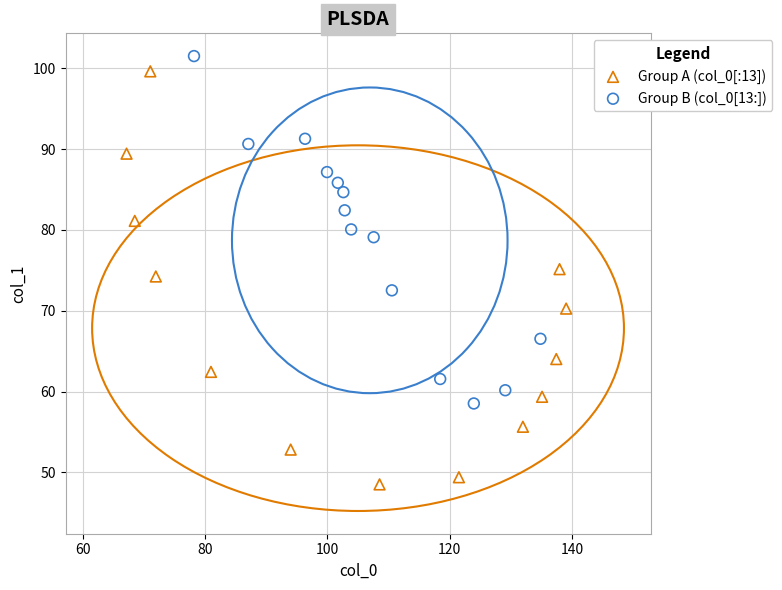

Which series reaches the minimum Y coordinate?

Group A (col_0[:13])